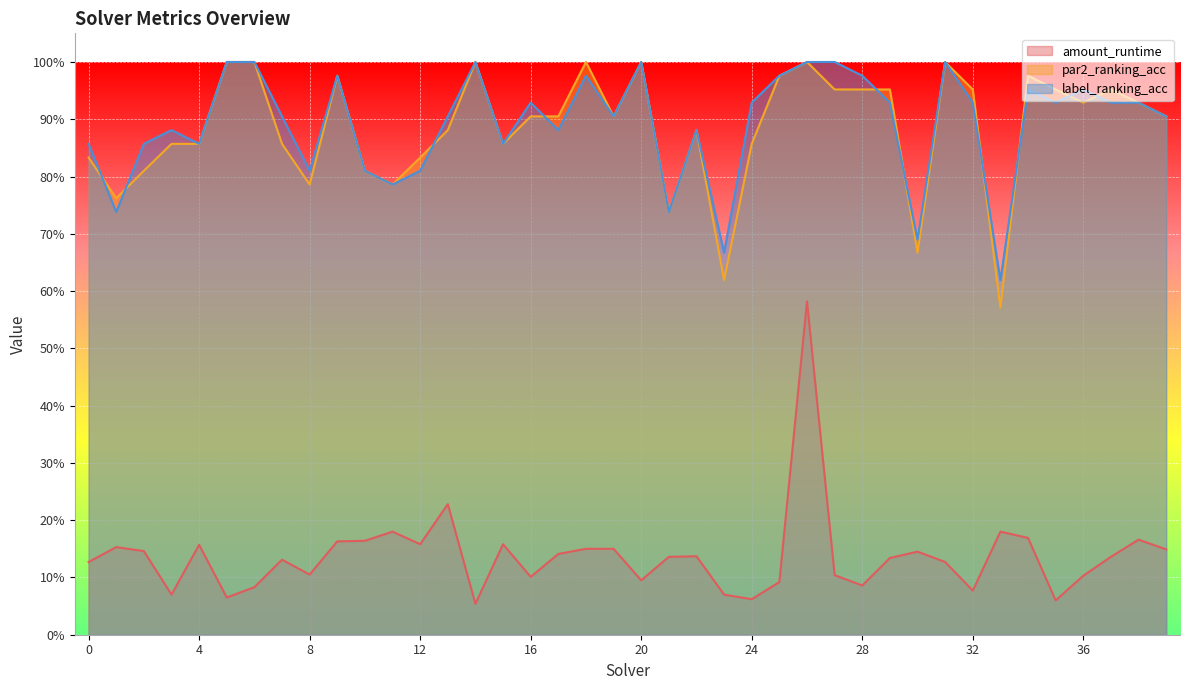

What is the difference between the highest and lowest values at 18?

0.8